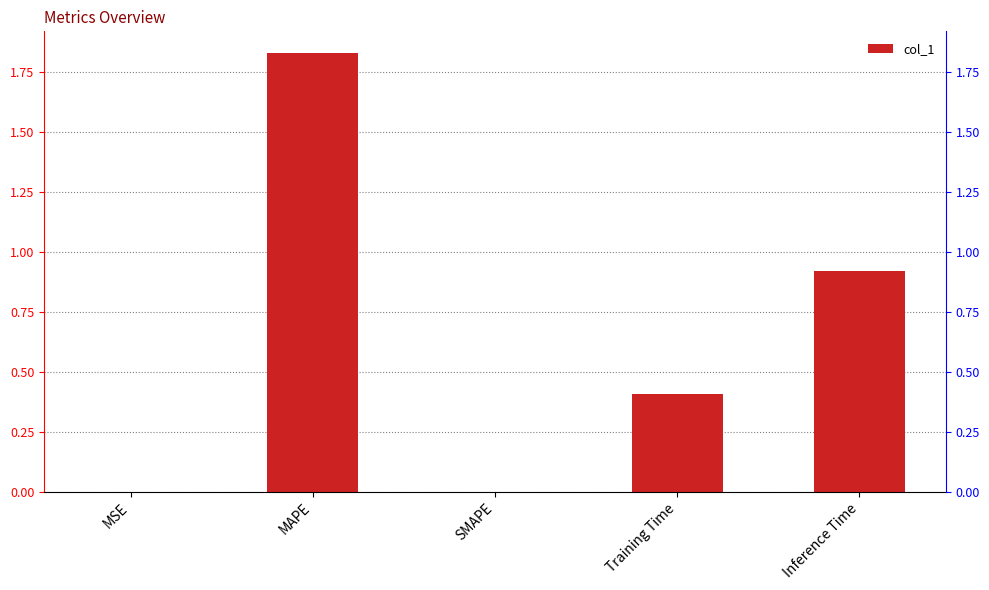

Reading right to left, extract all data points from this chart.

Inference Time=0.9	Training Time=0.4	SMAPE=0.0	MAPE=1.8	MSE=0.0